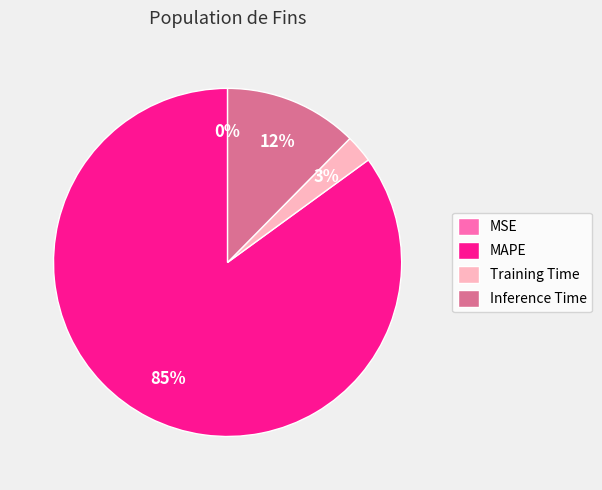

Combined, do MAPE and Inference Time account for over 50%?

Yes